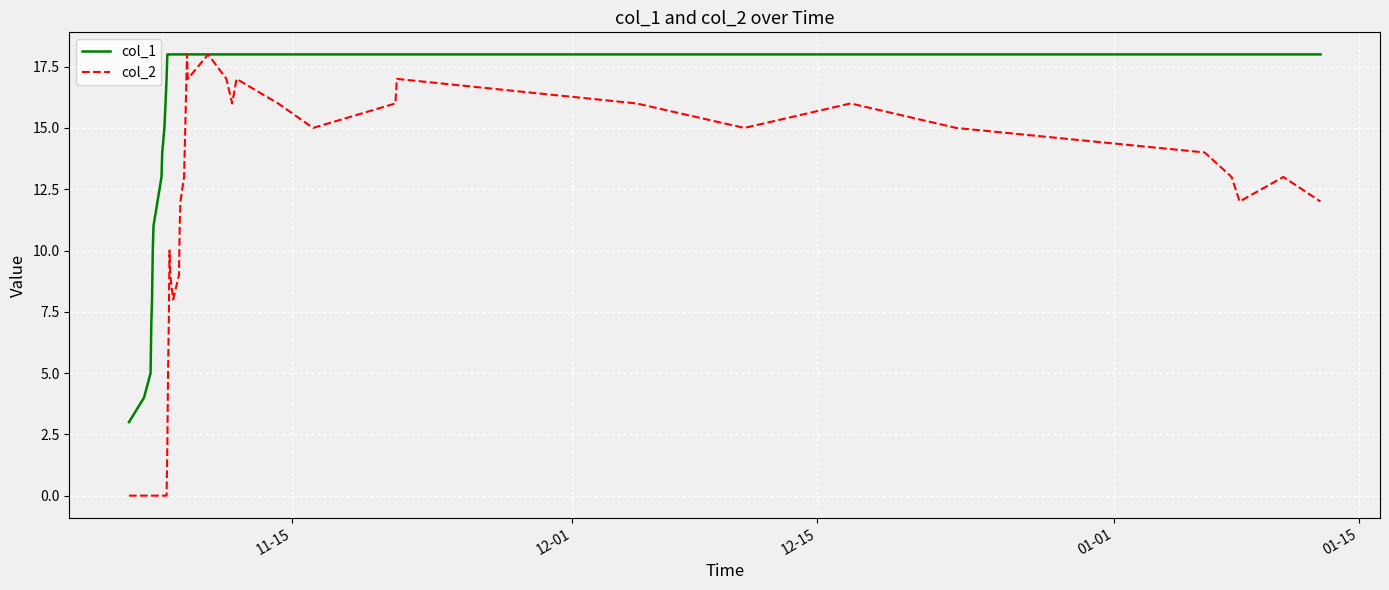

Reading left to right, transcribe all the data shown in this chart.

col_1: 3	4	5	7	8	10	11	13	14	15	17	18	18	18	18	18	18	18	18	18	18	18	18	18	18	18	18	18	18	18	18	18	18	18	18	18	18	18	18	18
col_2: 0	0	0	0	0	0	0	0	0	0	0	2	5	7	10	9	8	9	11	12	13	18	17	18	17	16	17	16	15	16	17	16	15	16	15	14	13	12	13	12